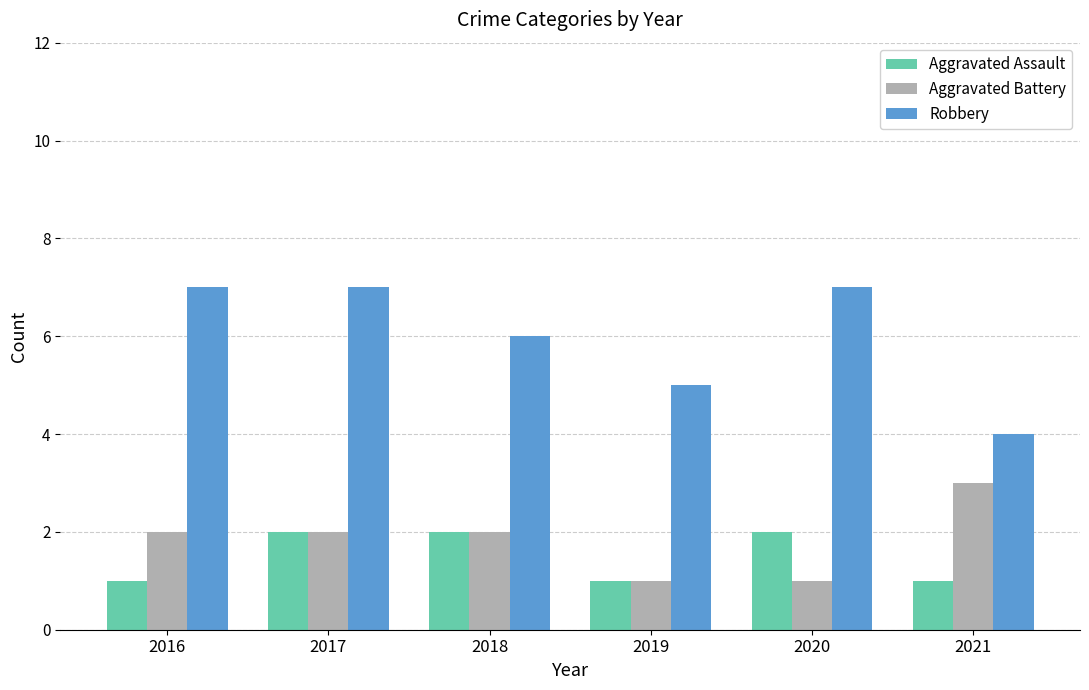

Which series has the largest range (max minus min)?

Robbery